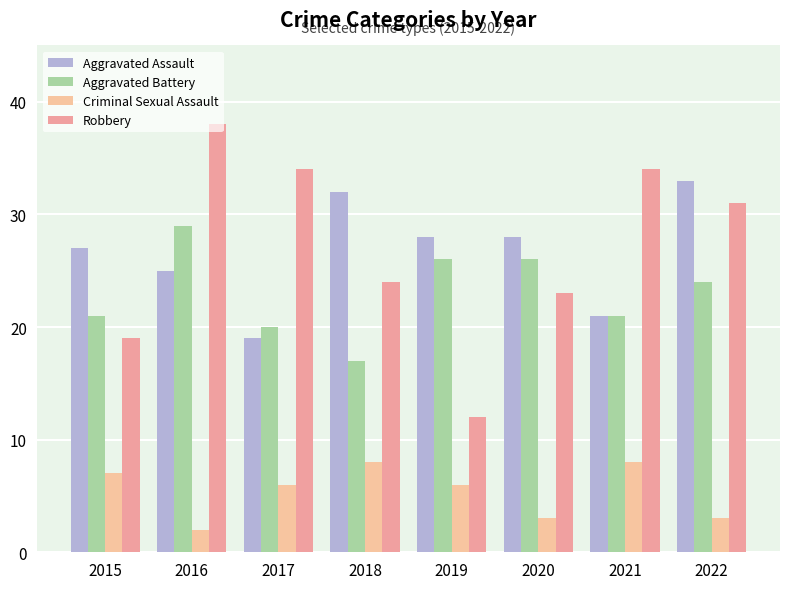

At how many categories does at least one series exceed 18?

8